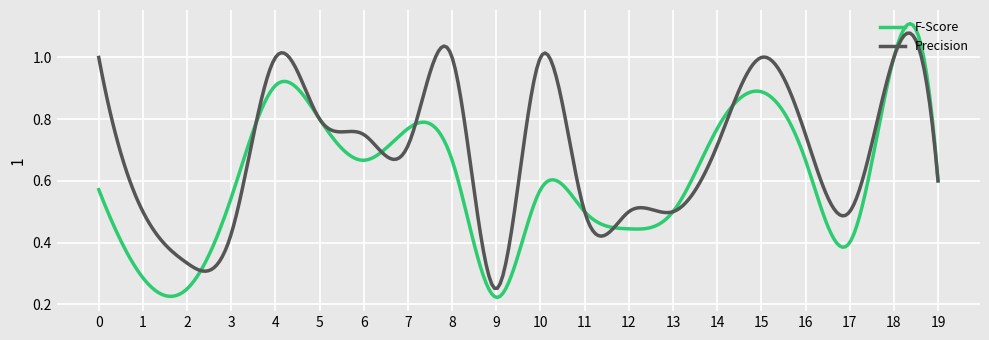

Which series has the largest total across all categories?

Precision